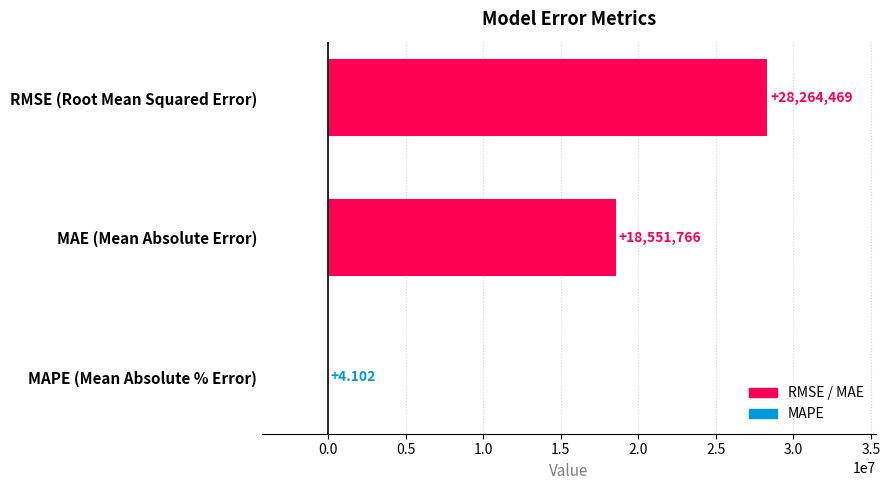

At which label is the value closest to 14132236?

MAE (Mean Absolute Error)